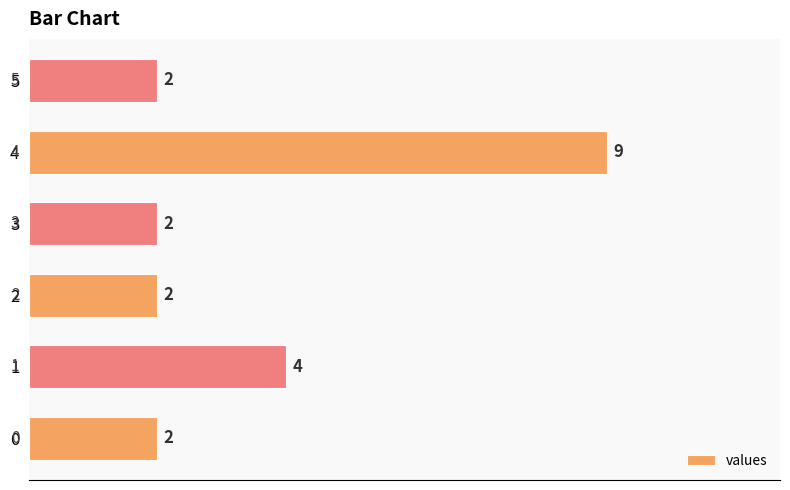

Count the values in the range 2 to 4.

5